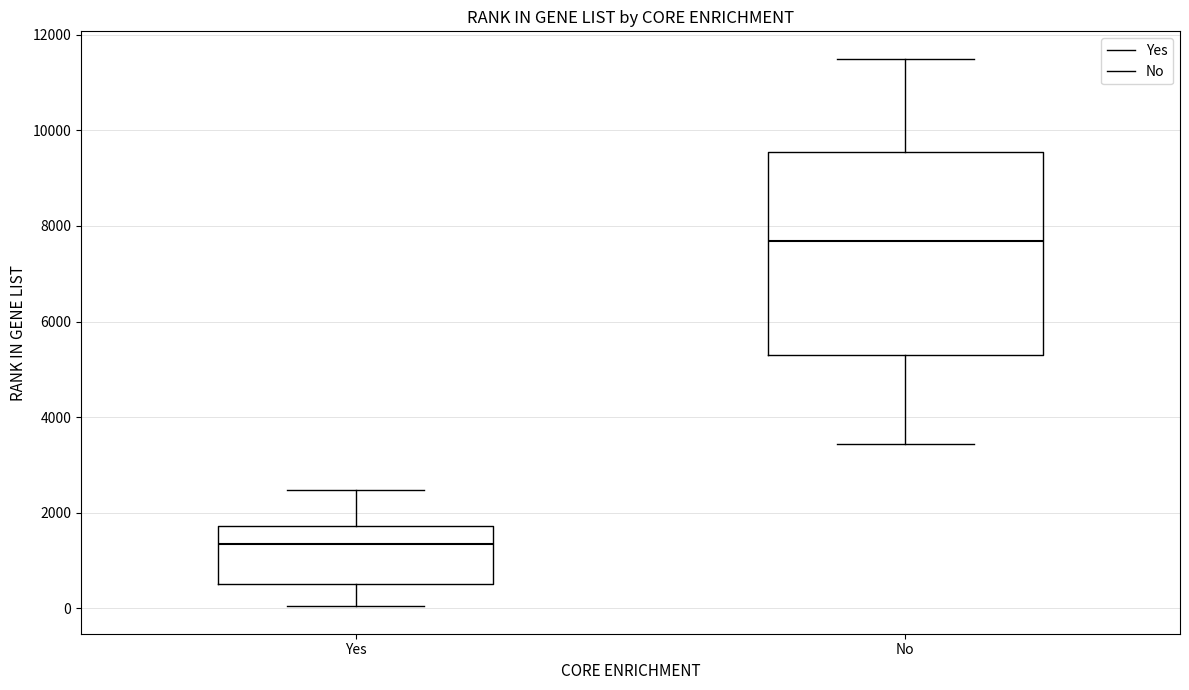

Comparing the boxes themselves (not the whiskers), which one is the tallest?

No